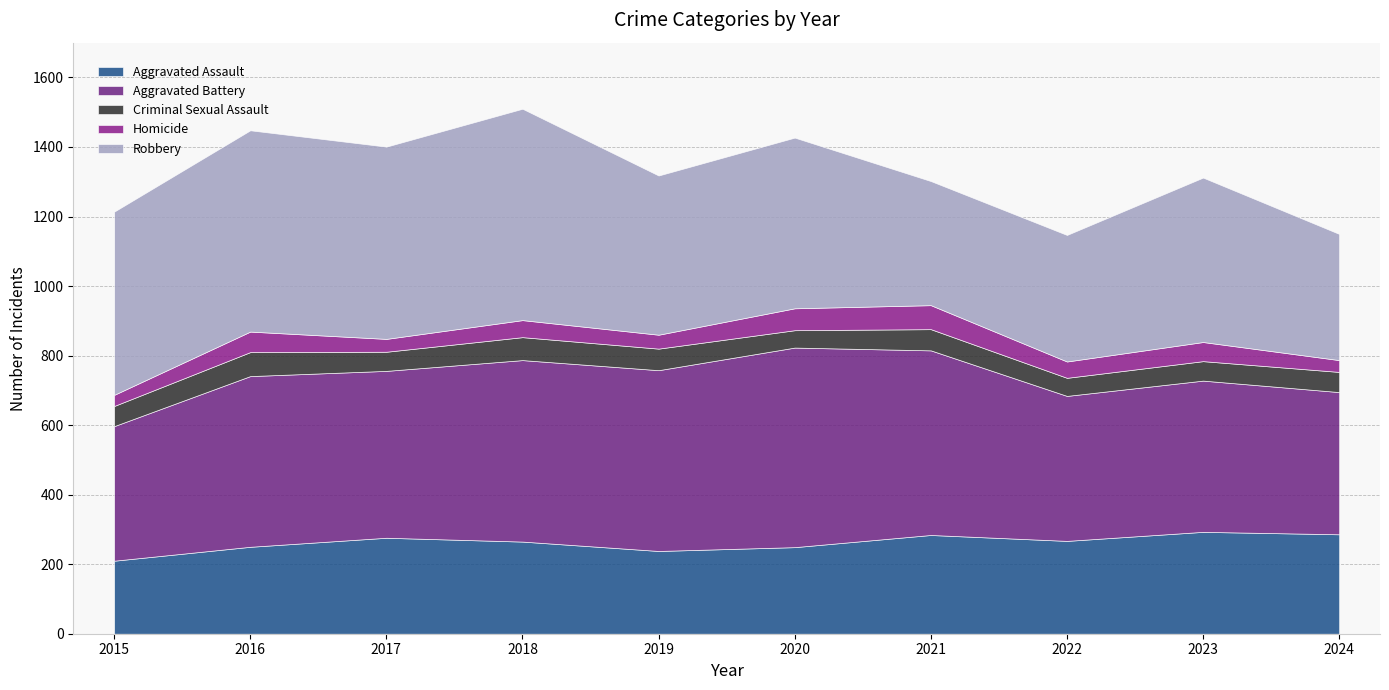

What is the total value across all series at 2021?

1302